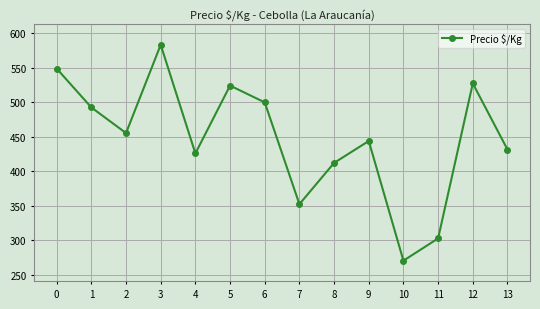

What is the difference between the second highest and second lowest values?

246.2